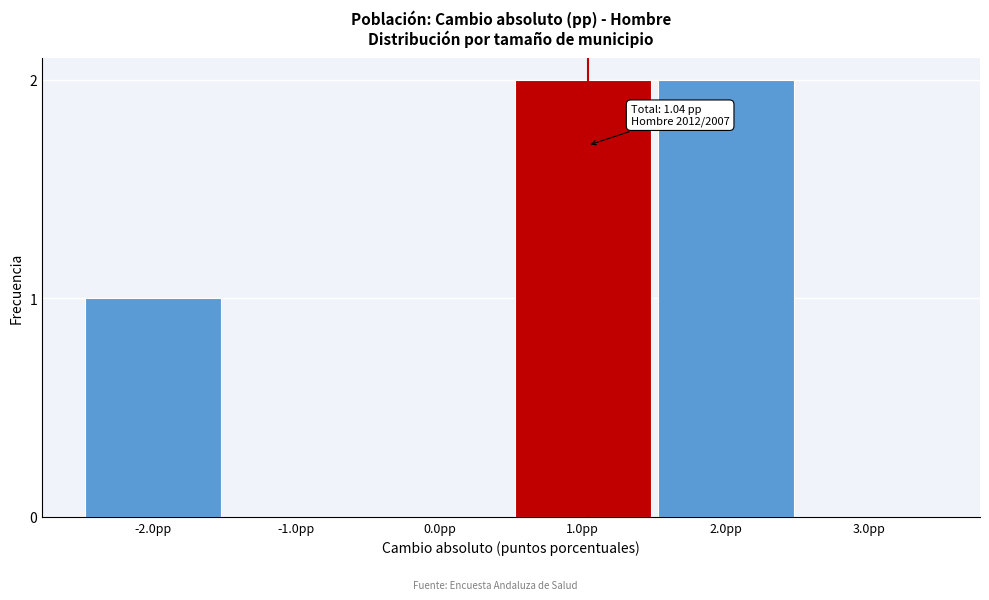

Reading left to right, extract all data points from this chart.

-2.0pp=1	-1.0pp=0	0.0pp=0	1.0pp=2	2.0pp=2	3.0pp=0